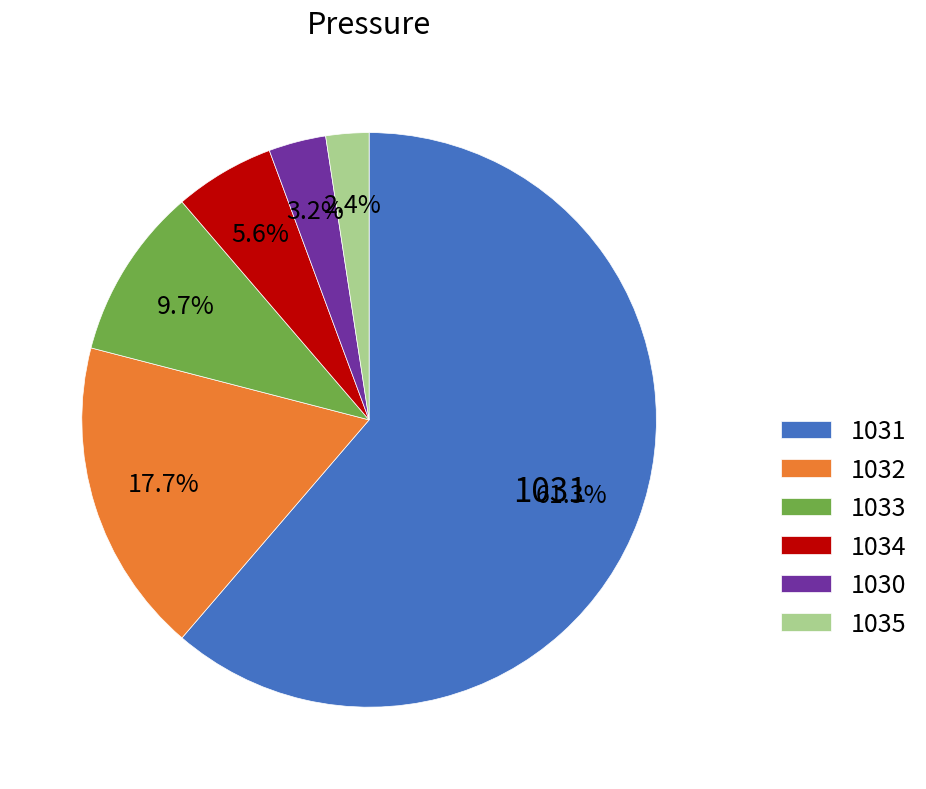

Is it true that 1032 is 10% of the pie?

False